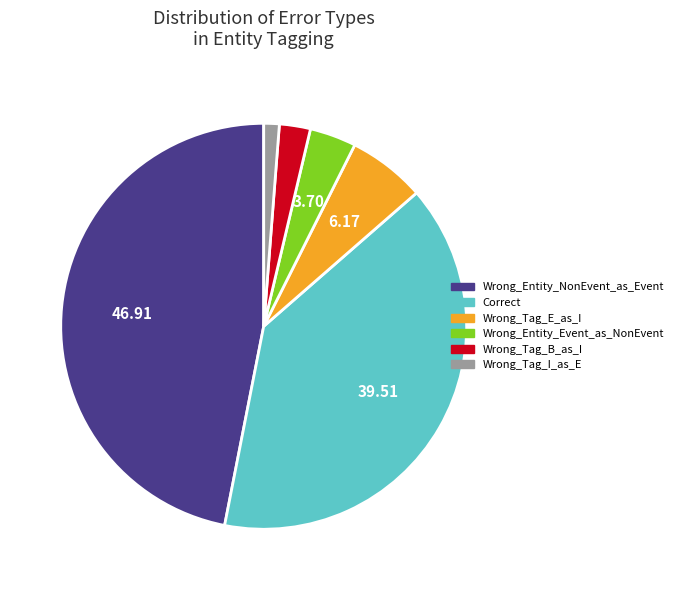

Between Wrong_Tag_B_as_I and Wrong_Tag_I_as_E, which is larger?

Wrong_Tag_B_as_I